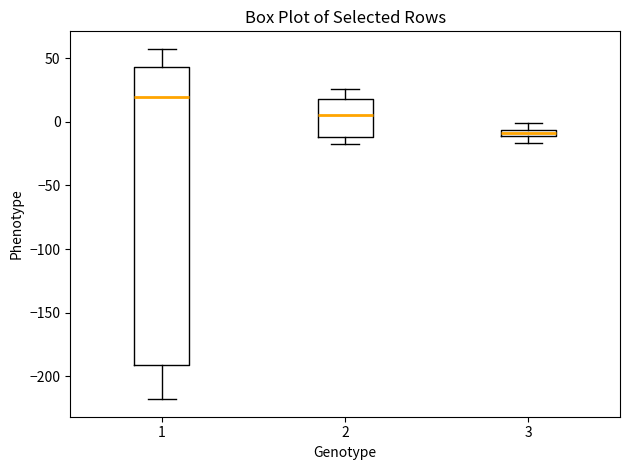

Which box has the lowest median line?

3